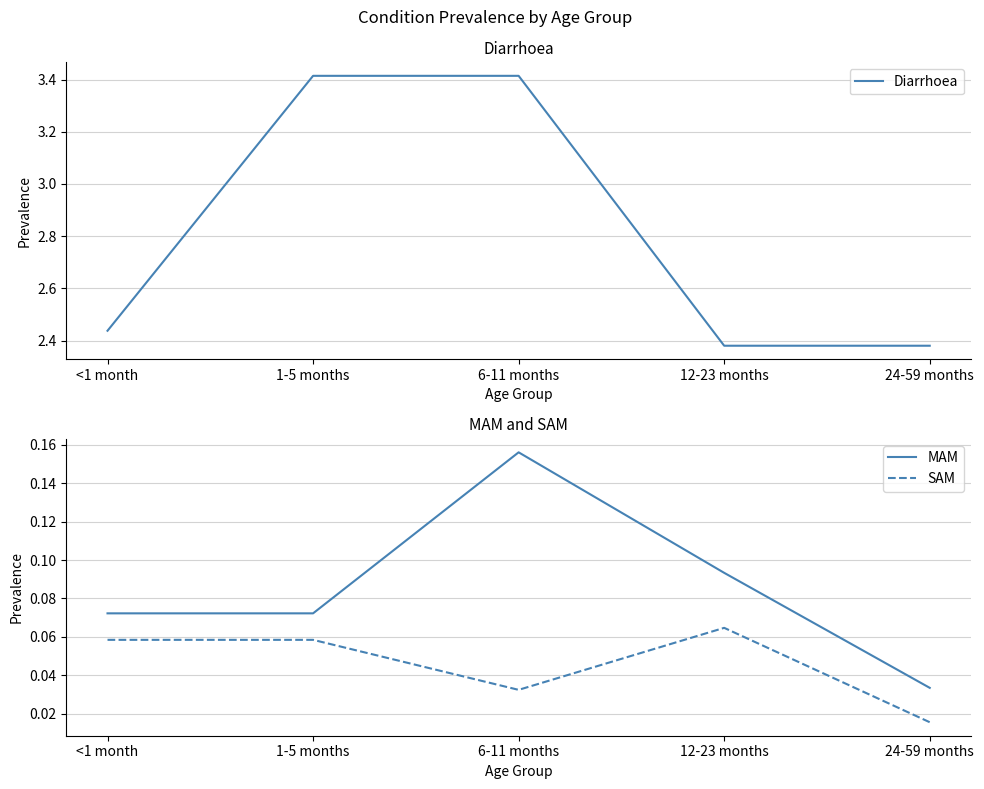

At which label is MAM closest to 0?

24-59 months